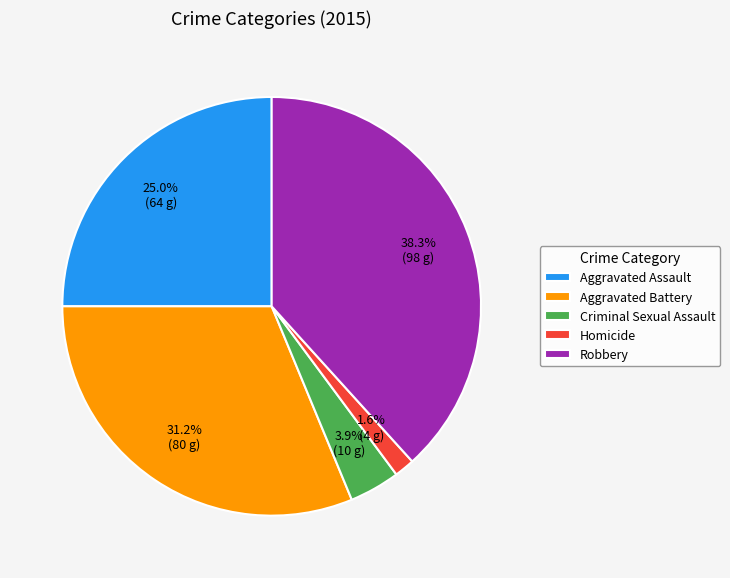

Combined, do Aggravated Battery and Criminal Sexual Assault account for over 50%?

No